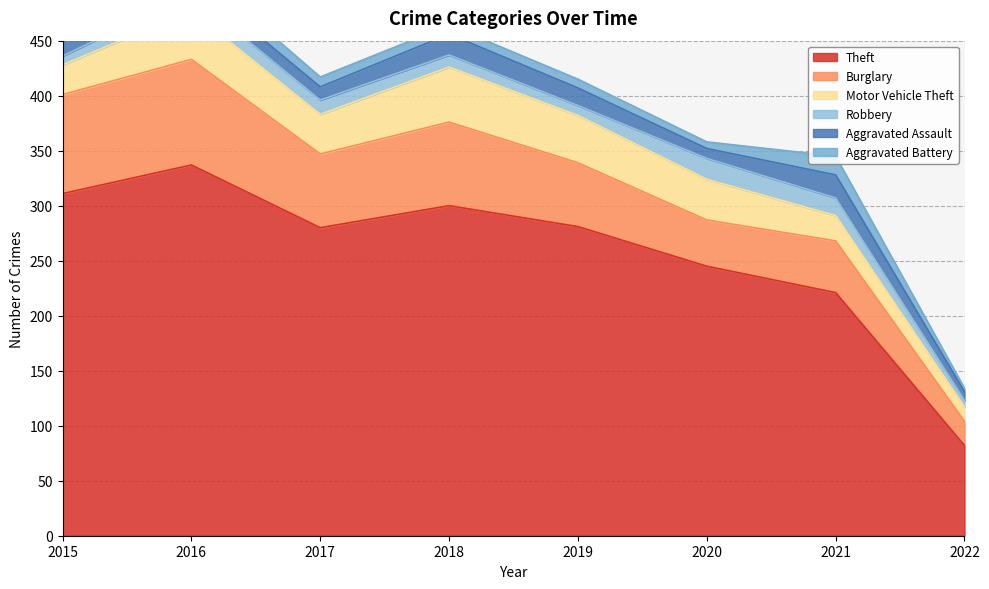

What is the sum of the Aggravated Assault values at 2022 and 2020?

17